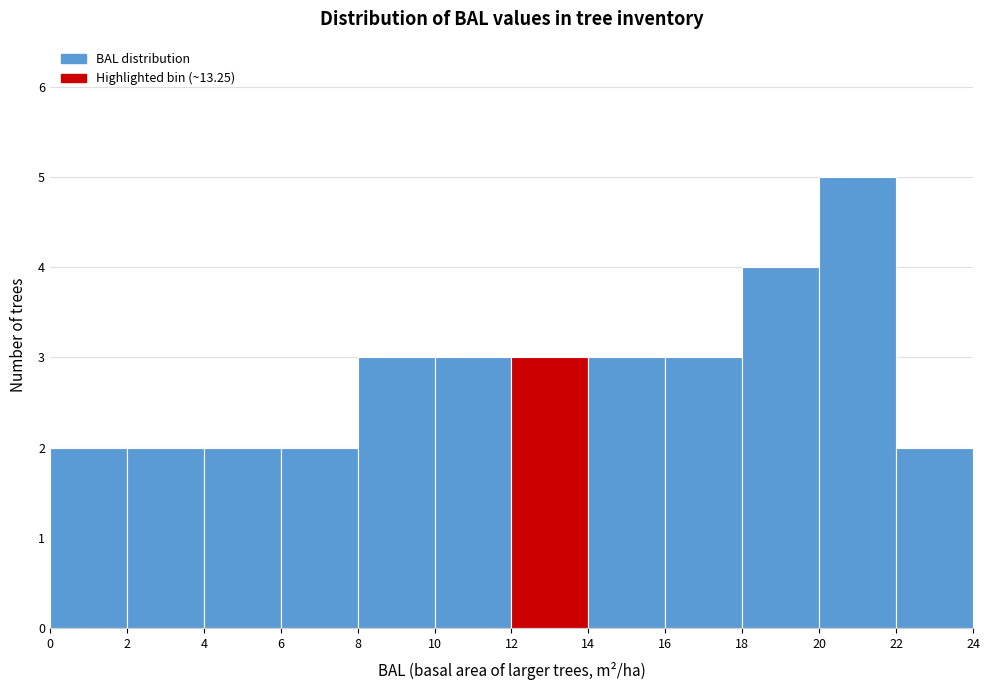

Reading left to right, transcribe this chart: for each bar, give the range it covers on the x-axis and its height. The values are not printed on the chart, so give them approximately, as read against the axis.

0 to 2: 2
2 to 4: 2
4 to 6: 2
6 to 8: 2
8 to 10: 3
10 to 12: 3
12 to 14: 3
14 to 16: 3
16 to 18: 3
18 to 20: 4
20 to 22: 5
22 to 24: 2